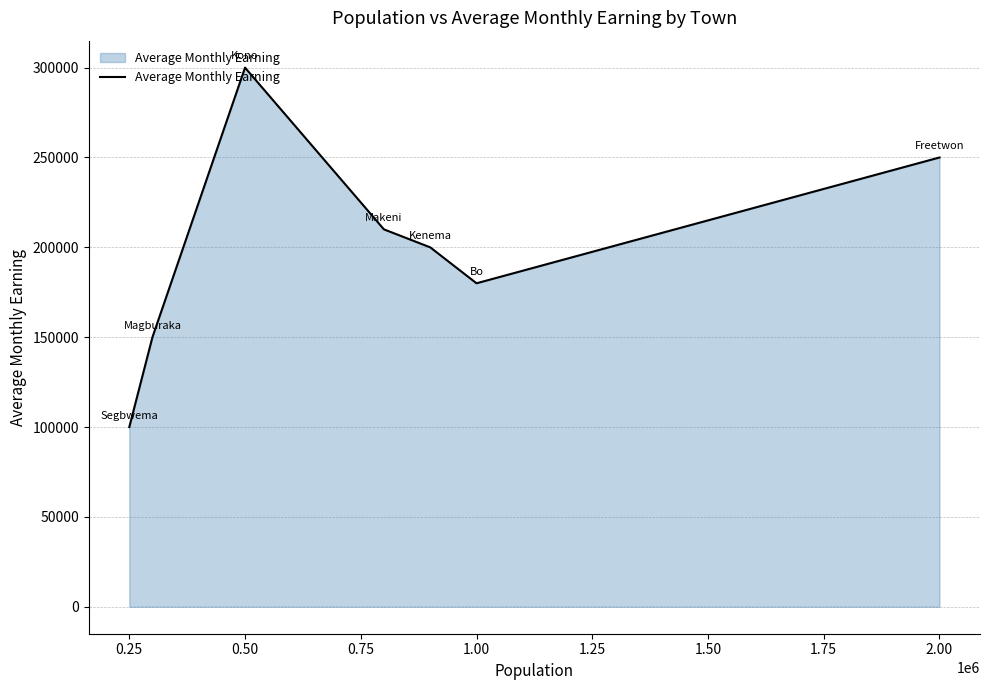

What is the difference between the maximum and minimum values?

200000